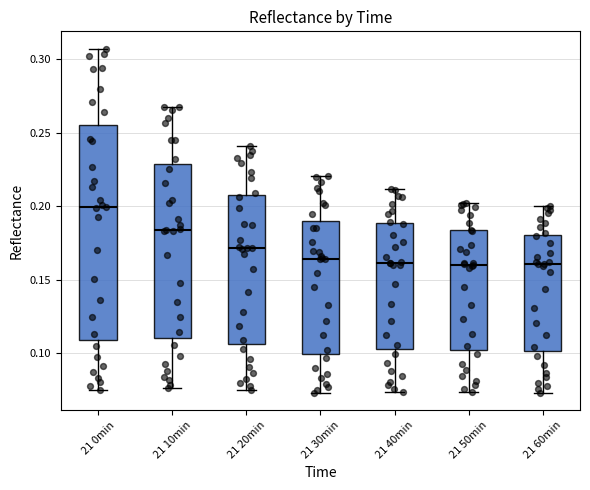

Comparing the boxes themselves (not the whiskers), which one is the tallest?

21 0min